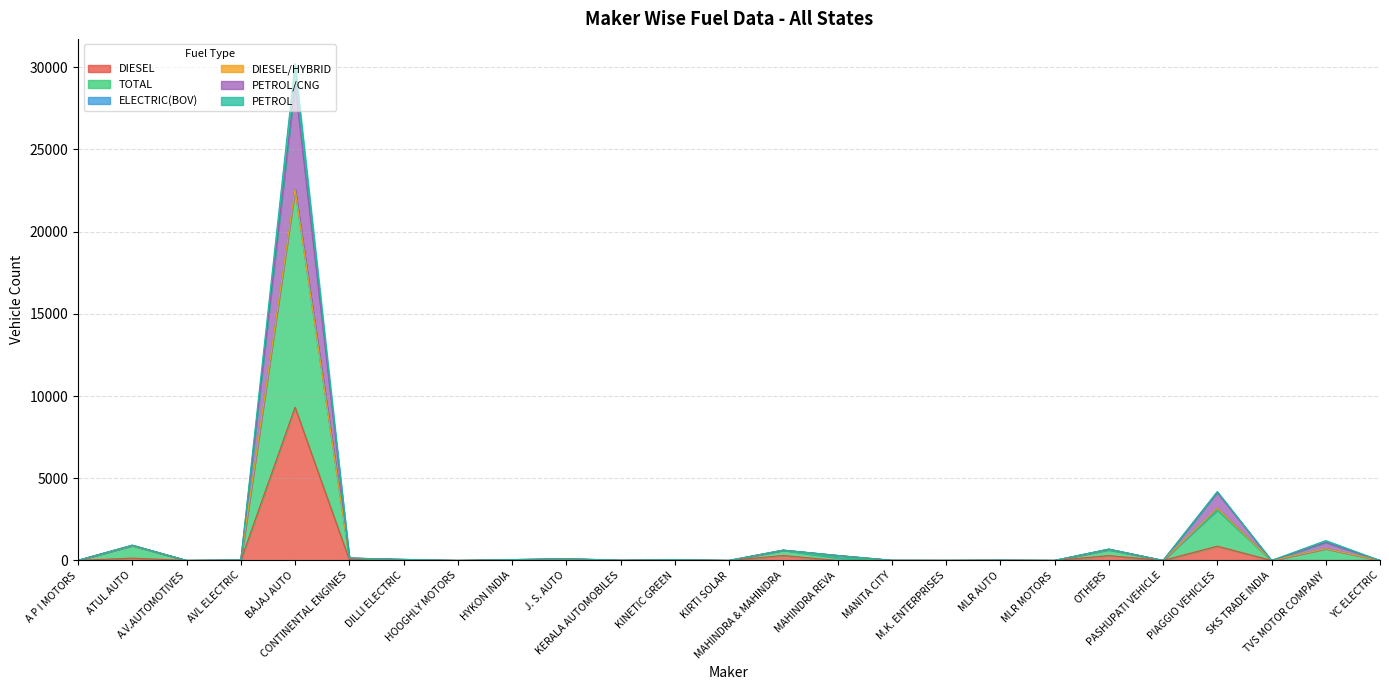

What is the approximate value of TOTAL at AVL ELECTRIC?

30